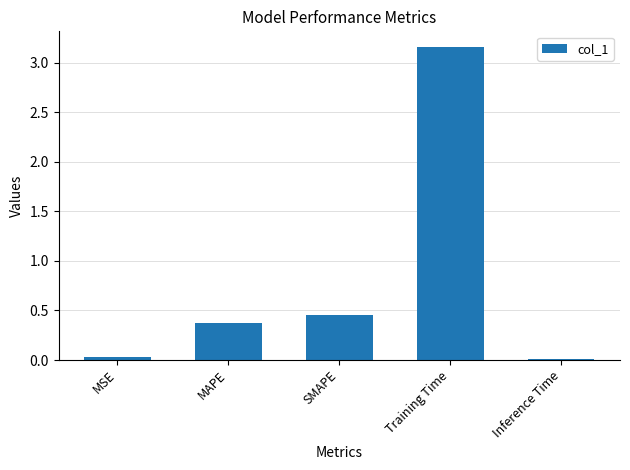

Which label corresponds to the largest value in the chart?

Training Time